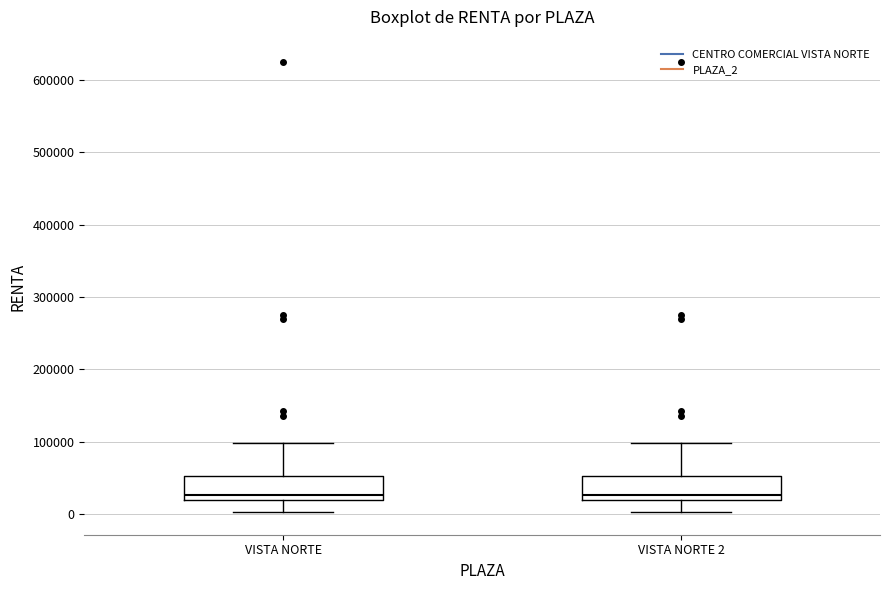

Reading left to right, transcribe this box plot: for each box, give where its median line is, the range the box spans, and where its two whiskers end, as read against the y-axis. The values are not printed on the chart, so give them approximately, as read against the axis.

VISTA NORTE: median 30000, box 20000 to 50000, whiskers 0 to 100000
VISTA NORTE 2: median 30000, box 20000 to 50000, whiskers 0 to 100000